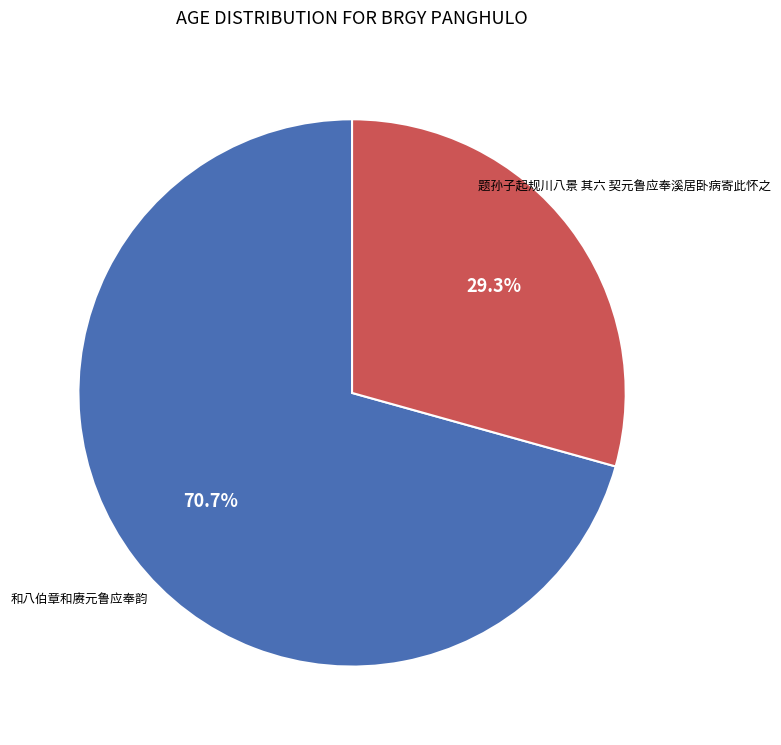

Is there any slice that represents more than half of the pie?

Yes